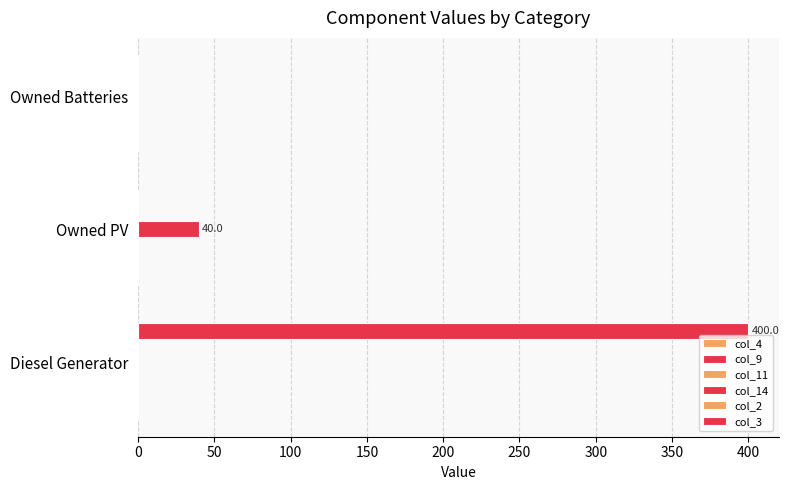

How many categories are shown in the chart?

3